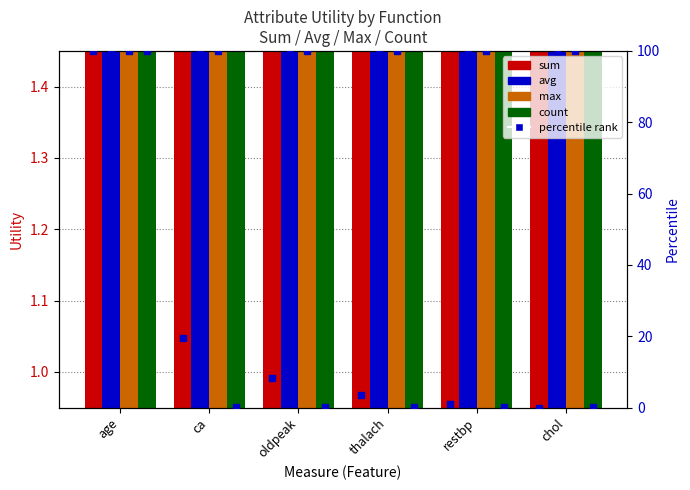

At which category is the sum across all series the highest?

age